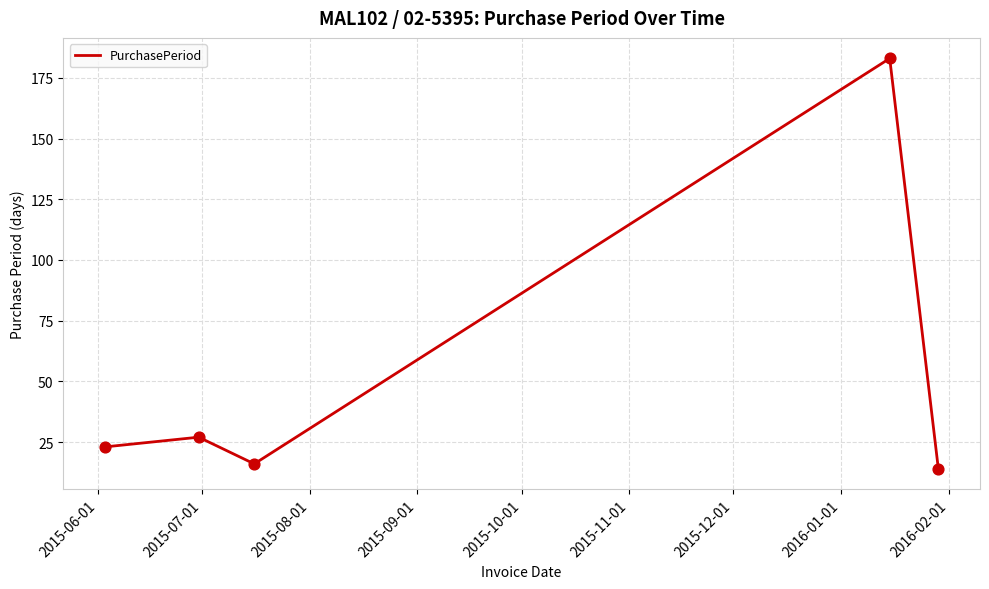

What is the difference between the second highest and minimum values?

13